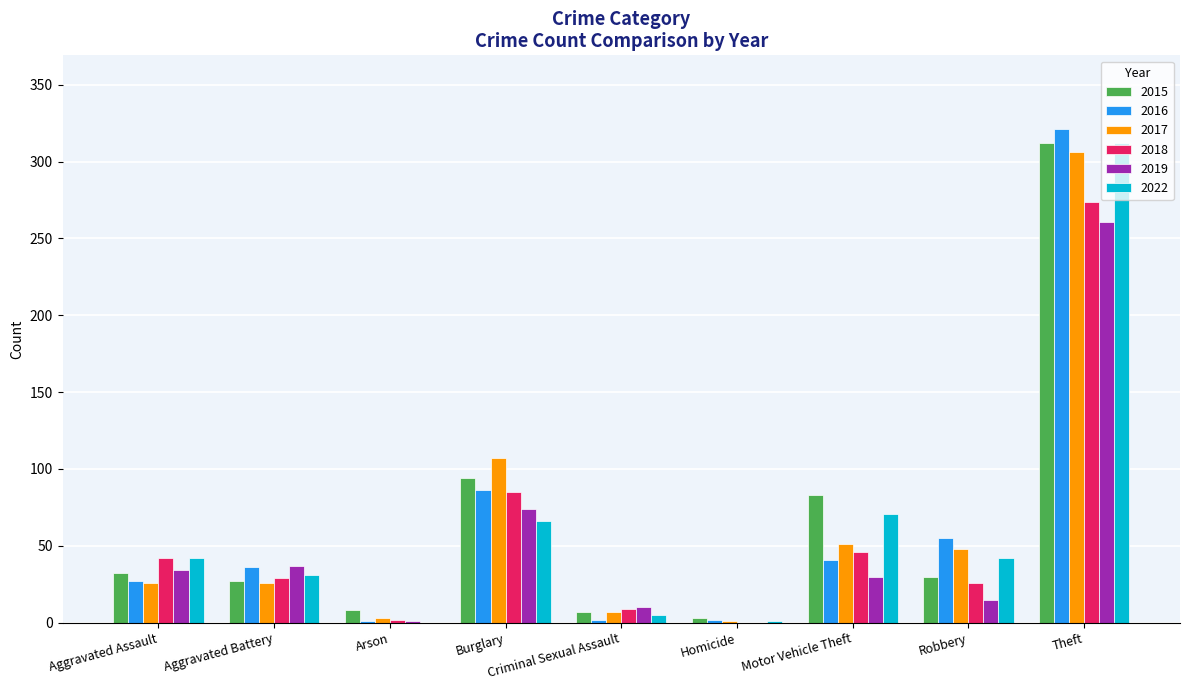

What is the average value of the 2019 series?

51